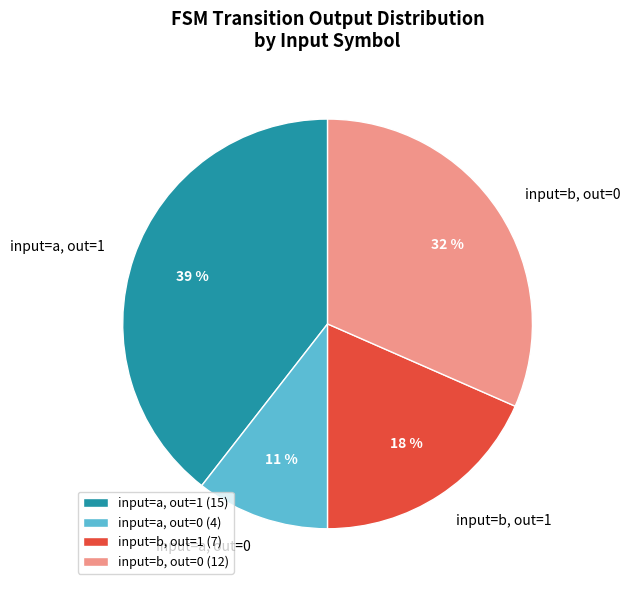

Count the number of slices in the pie.

4